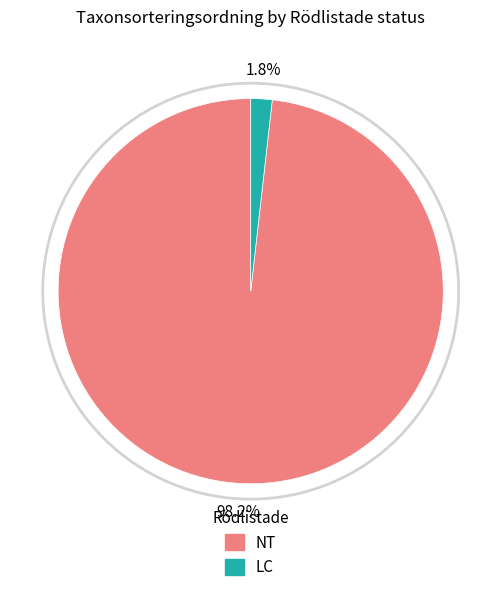

Is there any slice that represents more than half of the pie?

Yes